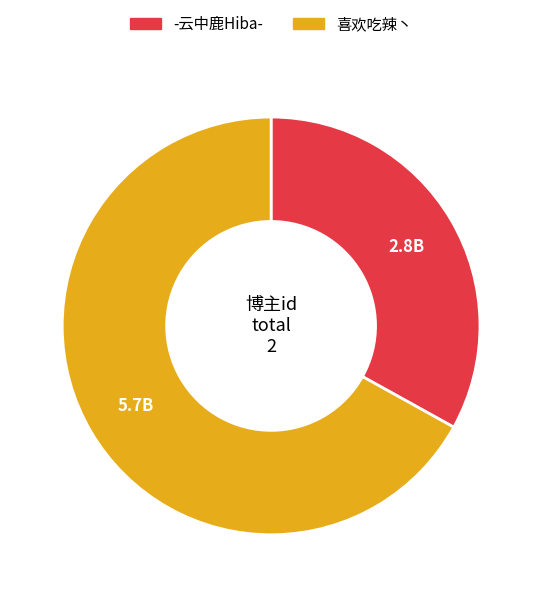

True or false: 喜欢吃辣丶 accounts for 67% of the total.

True